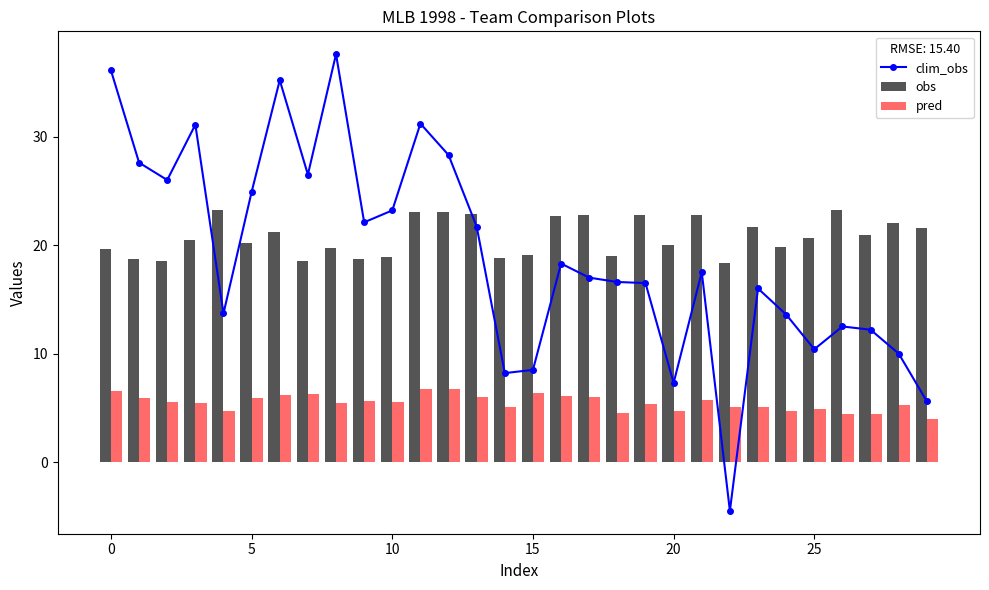

What is the greatest value displayed?

37.6